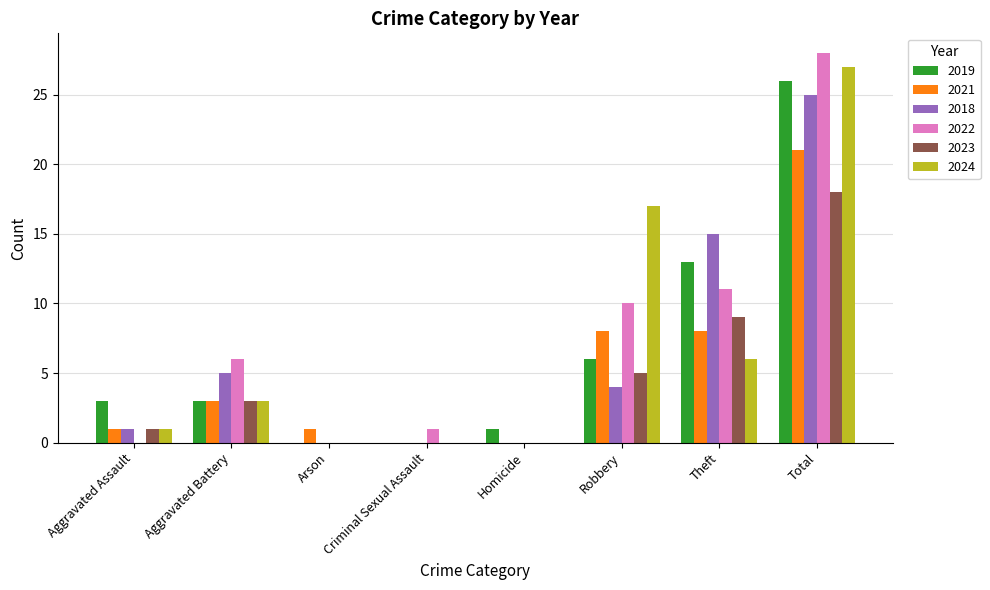

How many series are shown in this chart?

6